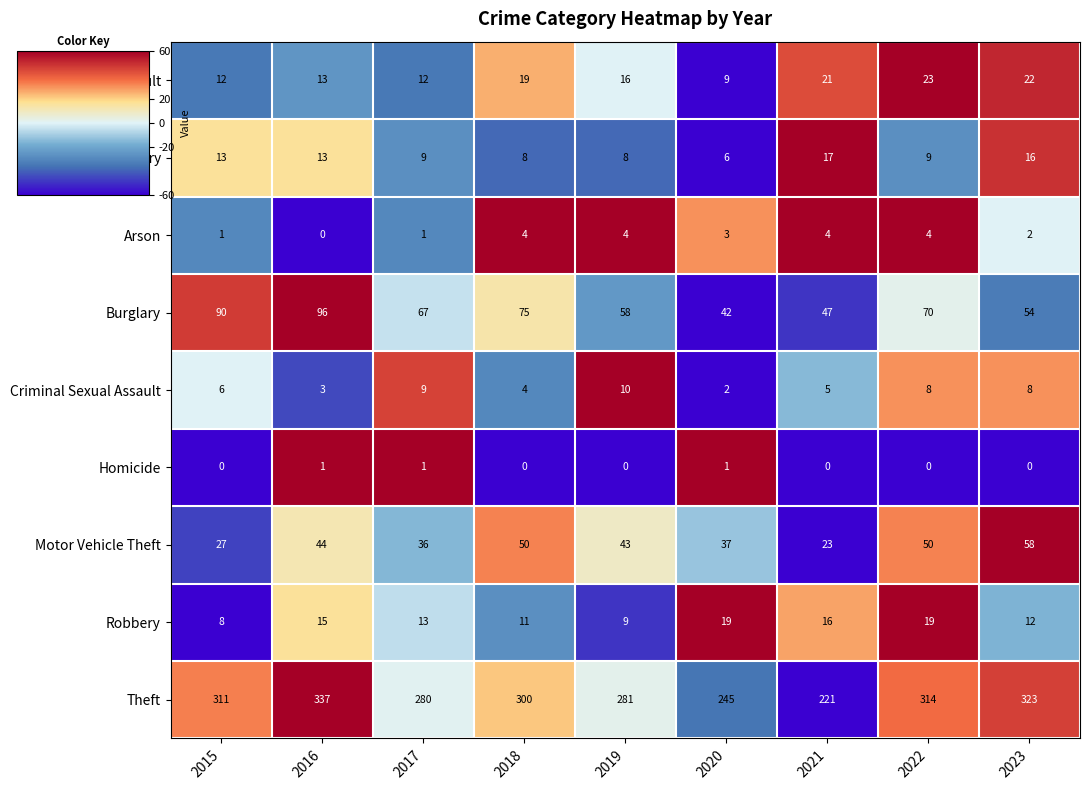

Rank the series by their maximum value, from highest to lowest.

Theft, Burglary, Motor Vehicle Theft, Aggravated Assault, Robbery, Aggravated Battery, Criminal Sexual Assault, Arson, Homicide